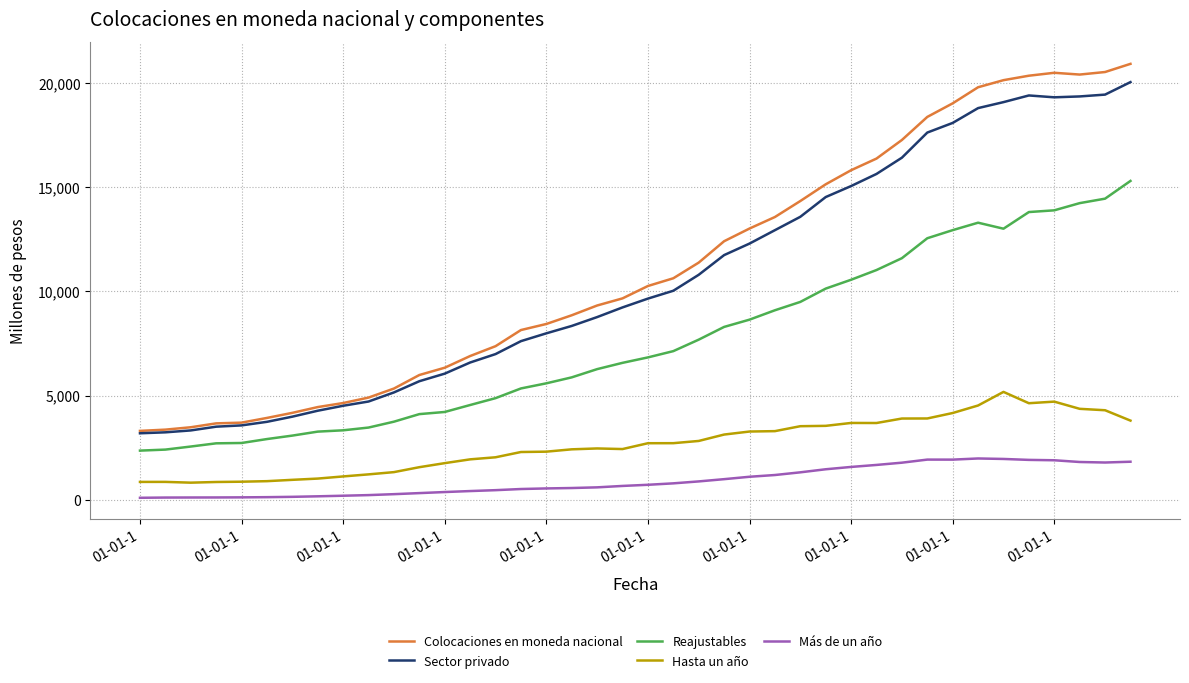

True or false: Más de un año and Sector privado intersect in this chart.

False